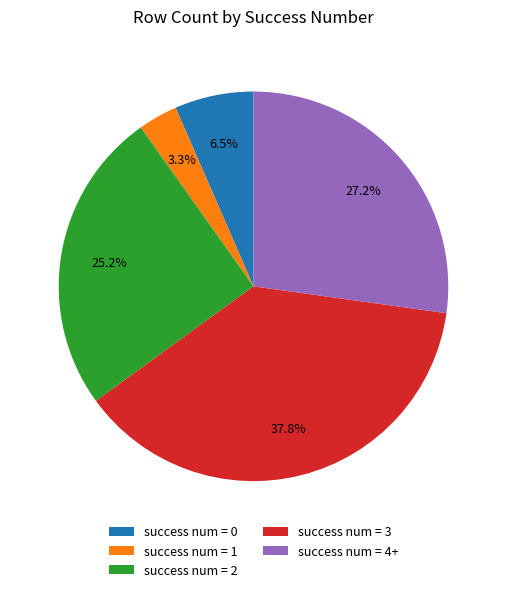

Which category has the smallest portion of the pie?

success num = 1